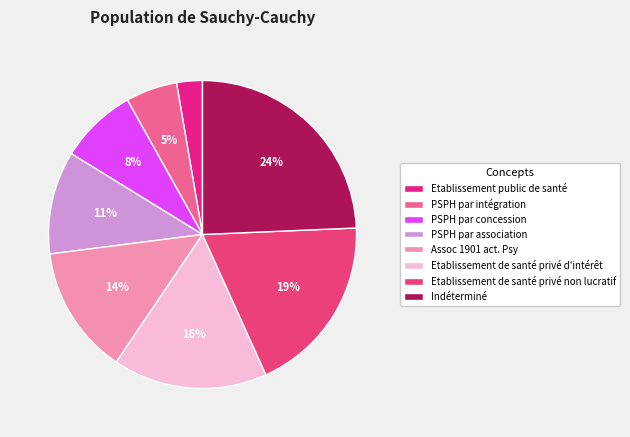

What is the smallest slice in the pie chart?

Etablissement public de santé